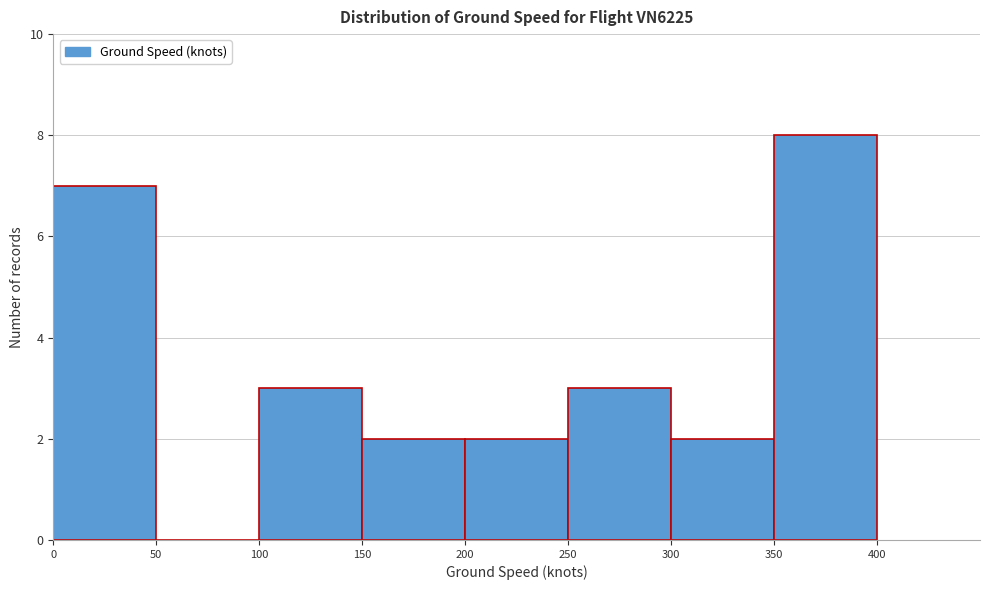

Over which range of the x-axis is the bar tallest?

350 to 400